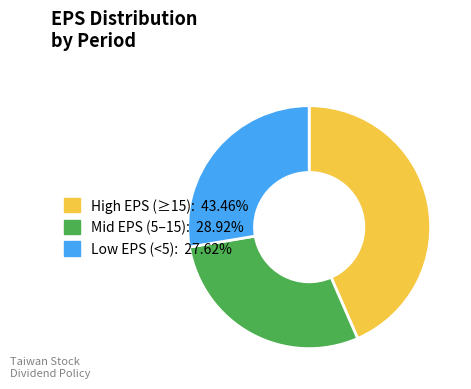

Is there a majority slice in this chart?

No